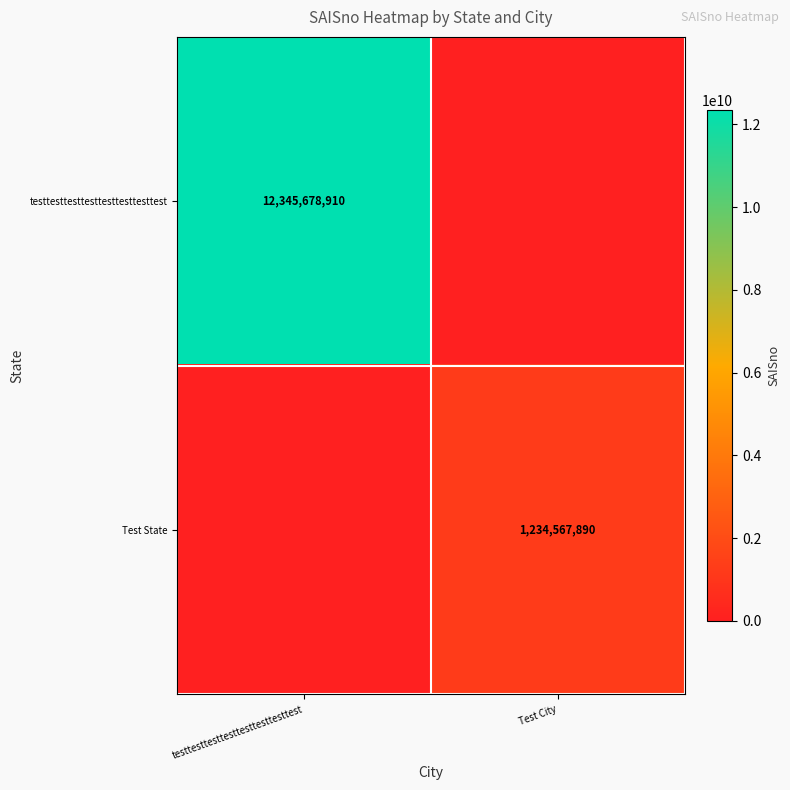

Which has a higher value, testtesttesttesttesttesttesttest or Test City?

testtesttesttesttesttesttesttest